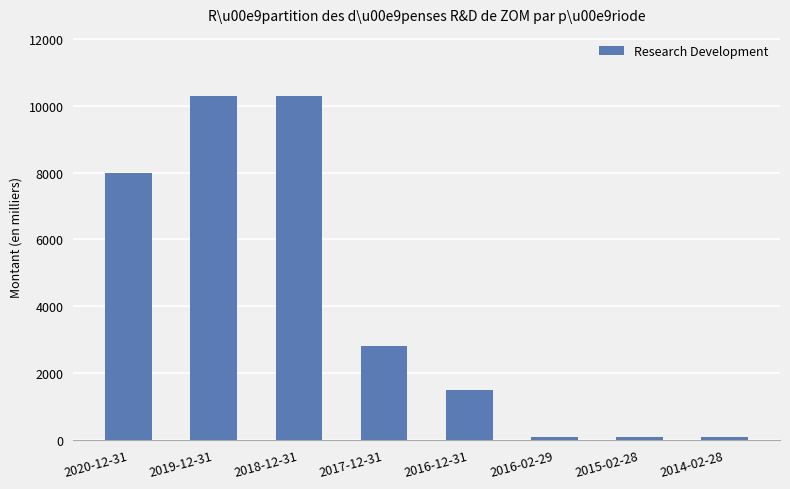

What is the maximum value shown in the chart?

10300